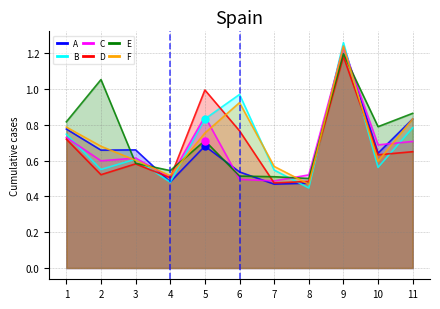

Does the chart display data point markers on the line(s)?

No